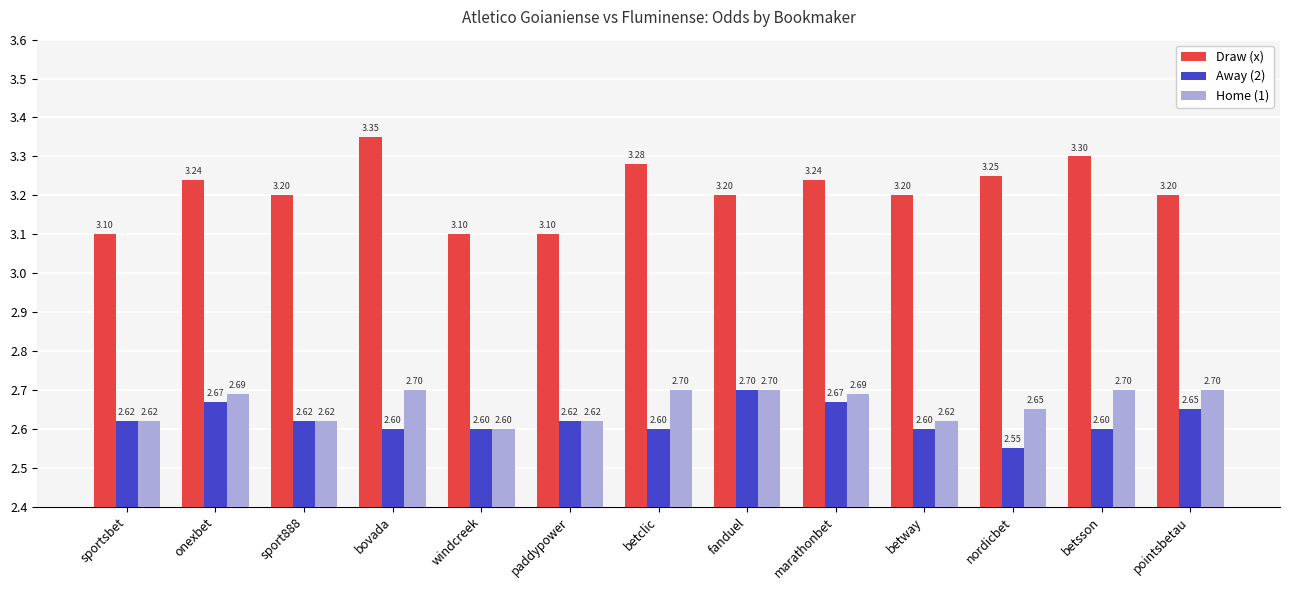

How many bars are there in total?

39